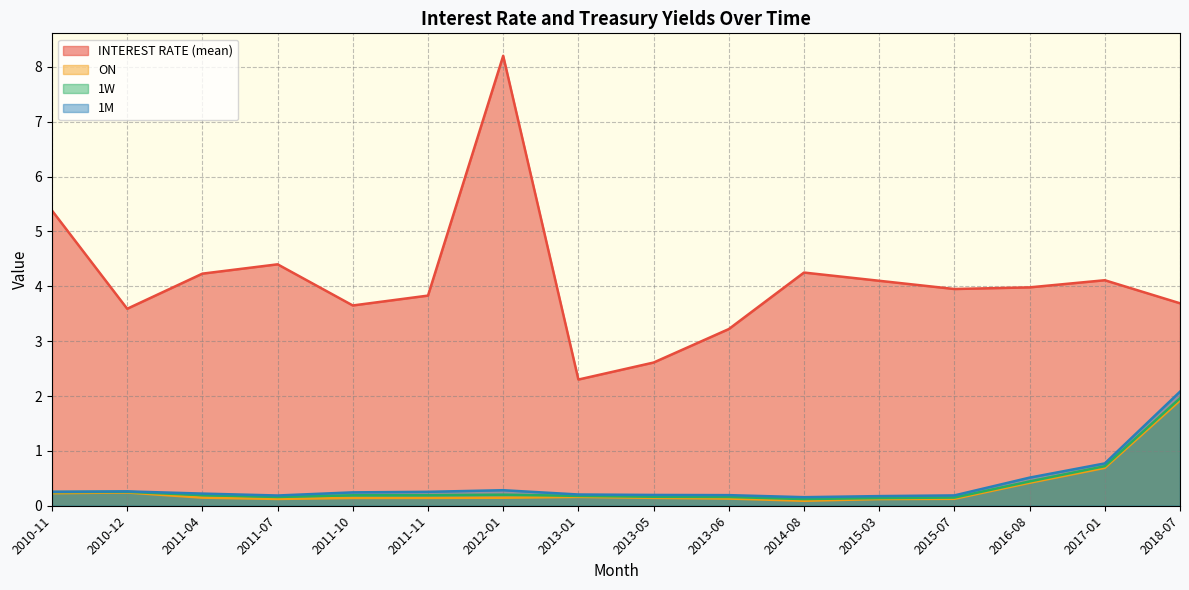

What is the sum of the 1M values at 2017-01 and 2011-10?

1.0